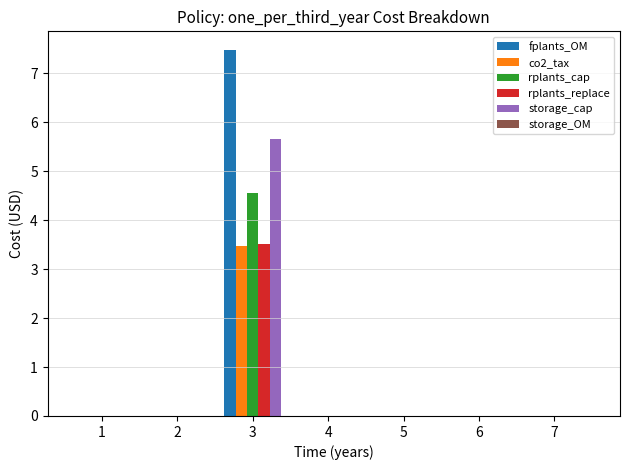

Between 1 and 3, which series saw the biggest shift?

fplants_OM